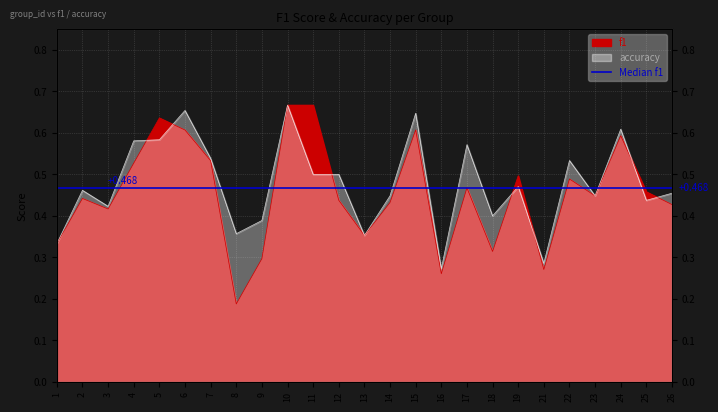

Which series has the largest total across all categories?

accuracy